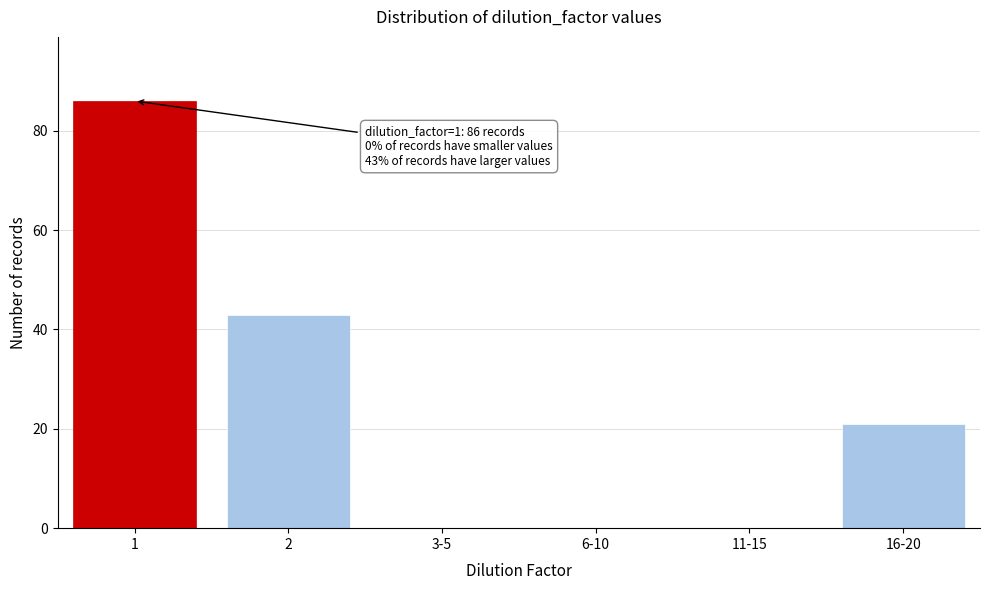

Reading right to left, what are all the values shown in this chart?

16-20=21	11-15=0	6-10=0	3-5=0	2=43	1=86